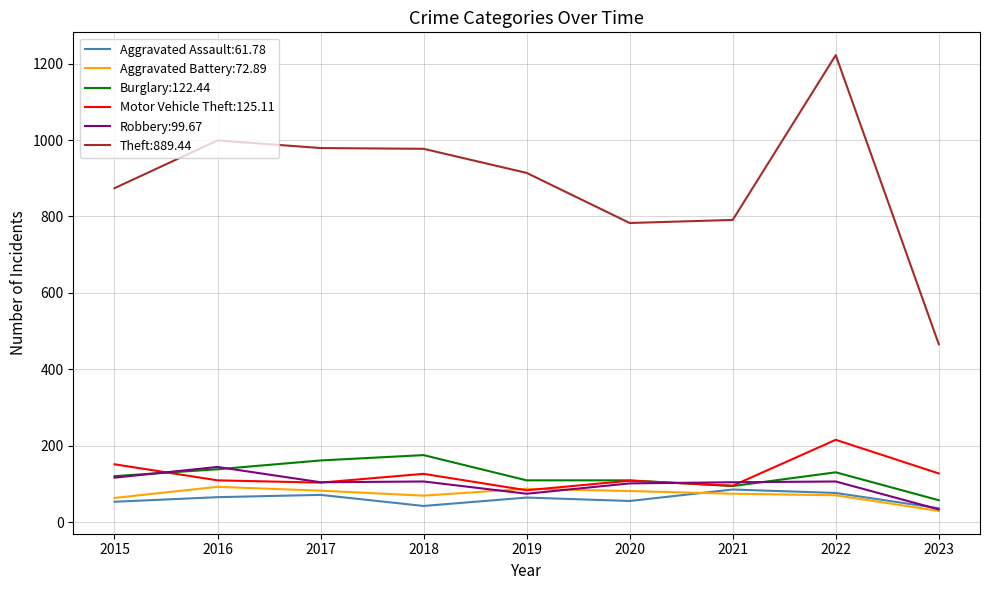

What is the greatest value displayed?

1222